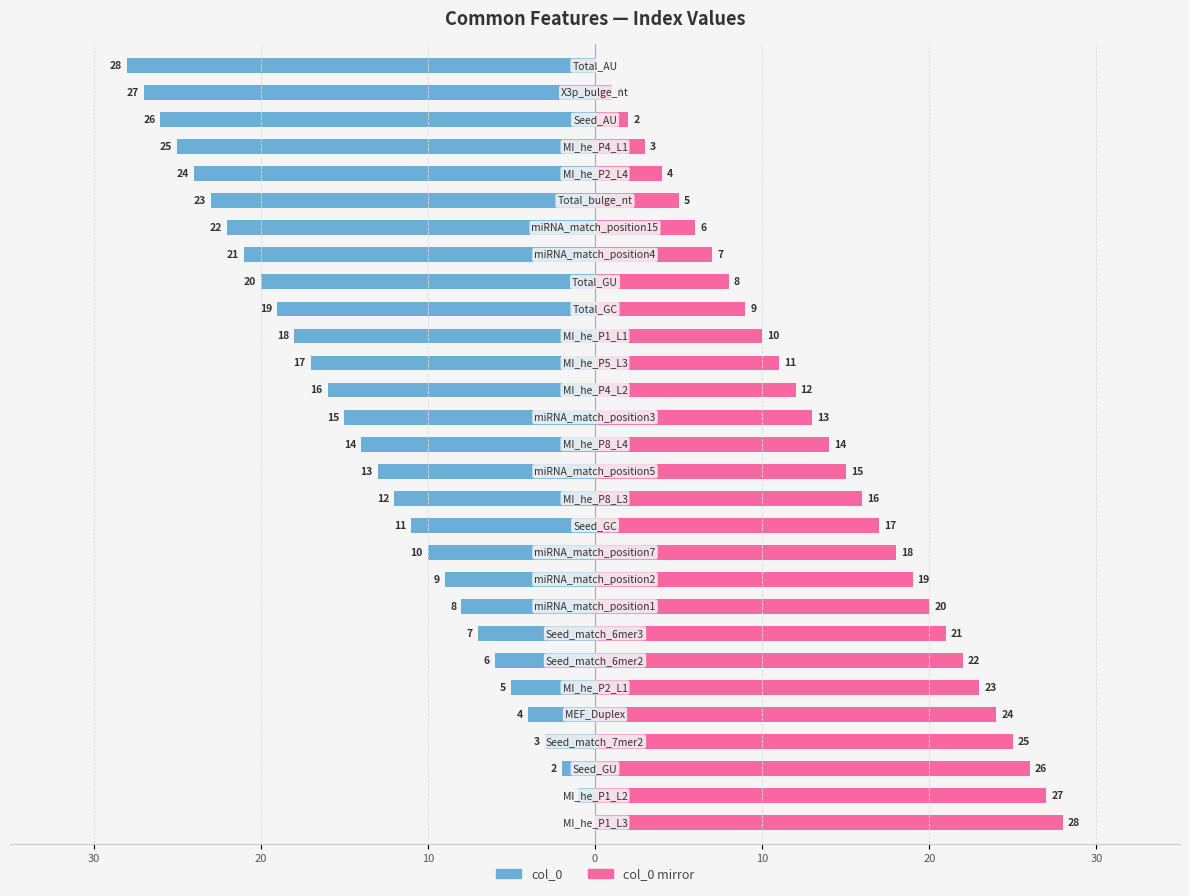

Between 9 and 17, which series saw the biggest shift?

col_0 (left)